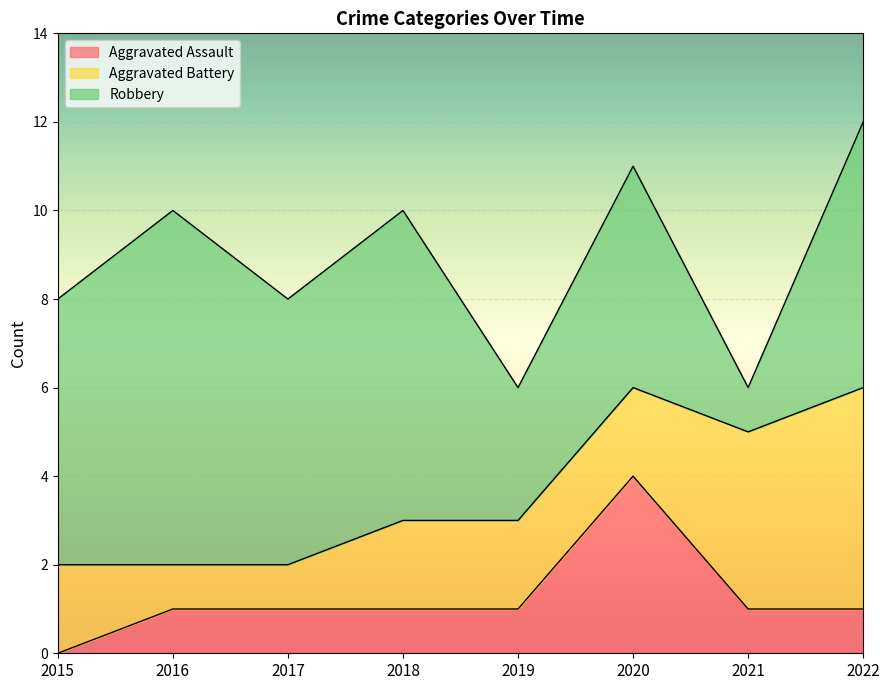

What is the difference between the maximum and minimum values in the Robbery series?

7